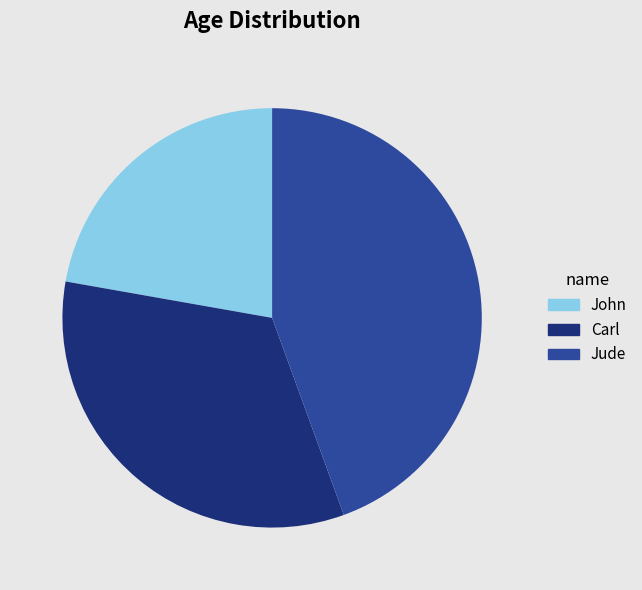

The Jude slice represents 33% of the pie. True or false?

False